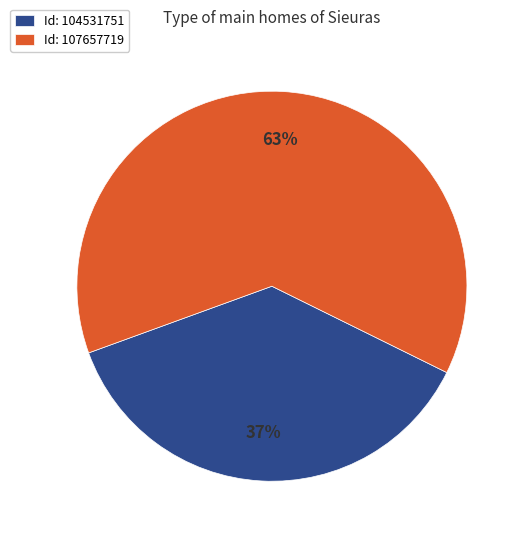

To the nearest percent, what is the difference between the largest and smallest slice percentages?

26%